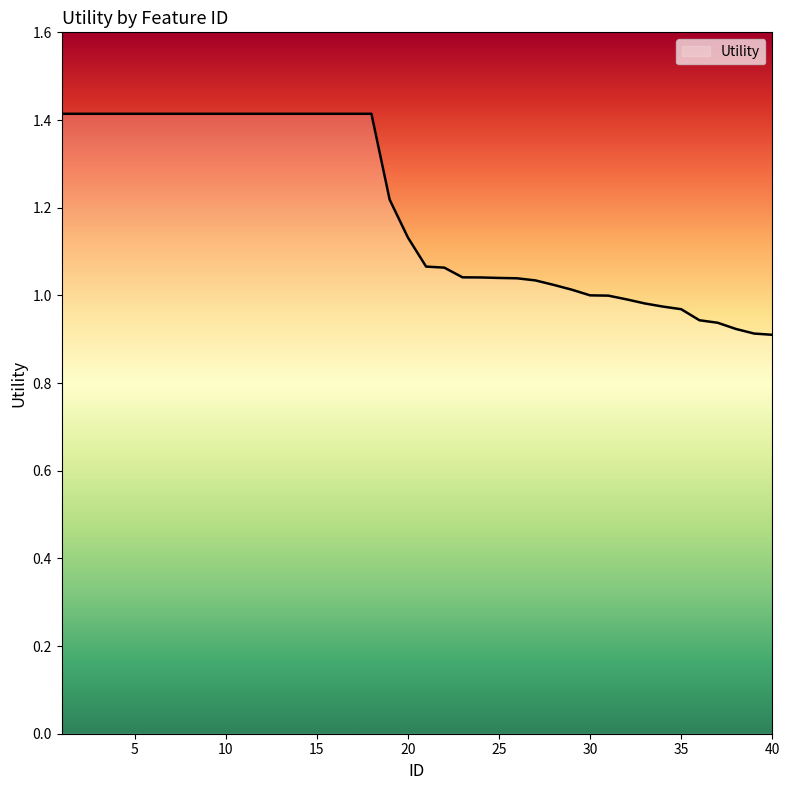

What is the greatest value displayed?

1.4